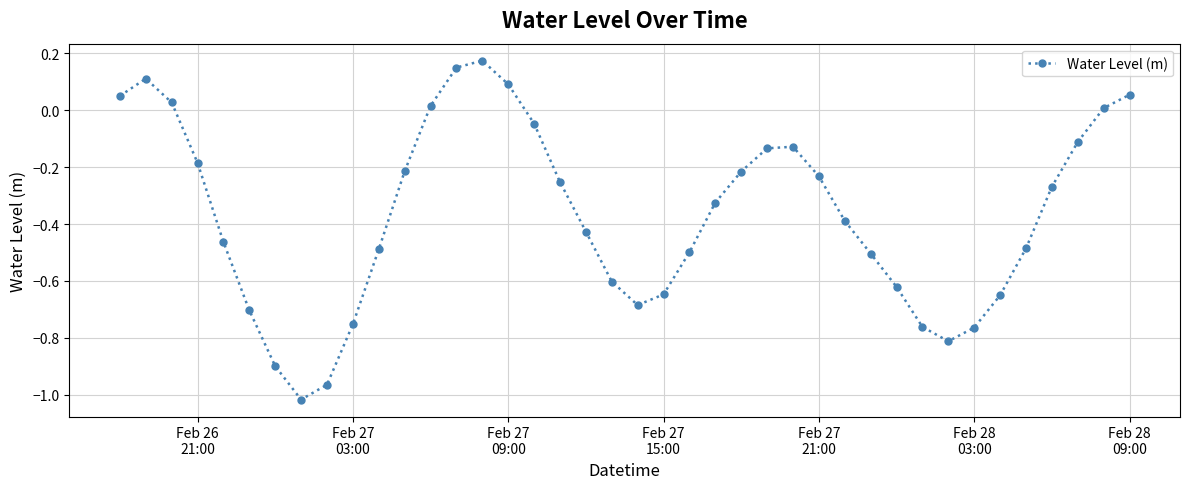

How many interior local valleys (lower than both neighbors) does the data have?

3